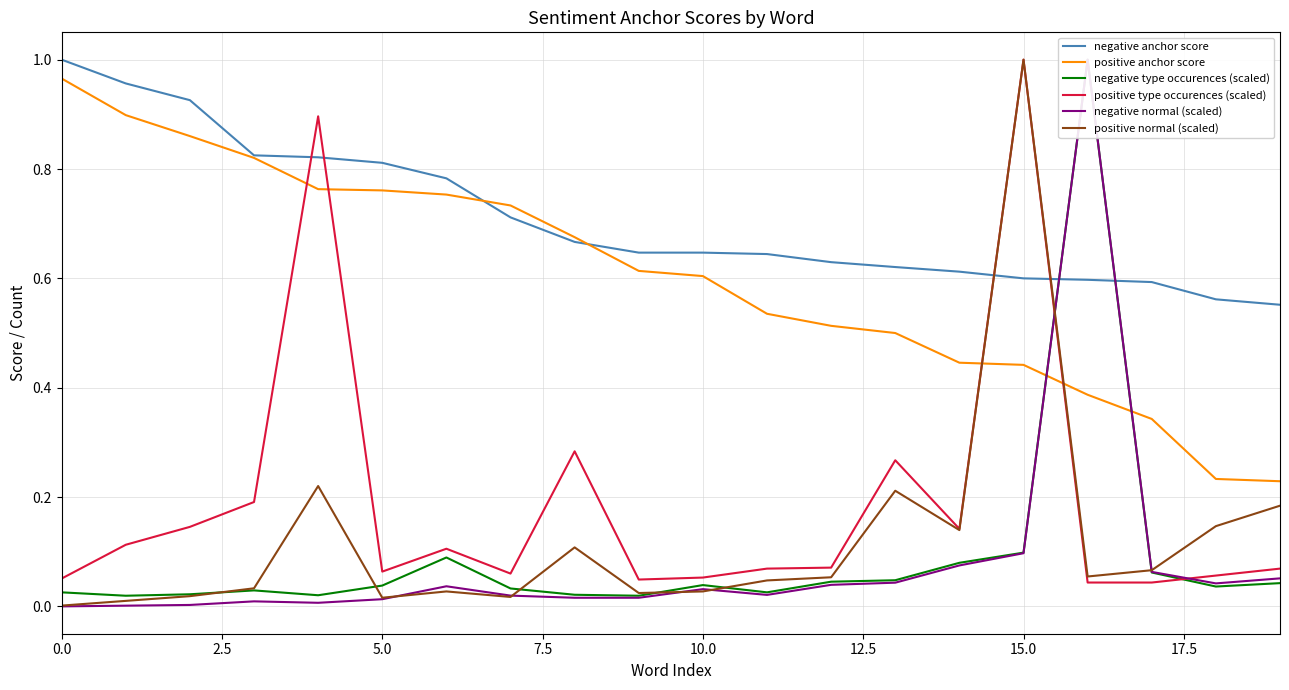

True or false: positive anchor score and positive type occurences (scaled) cross at least once.

True